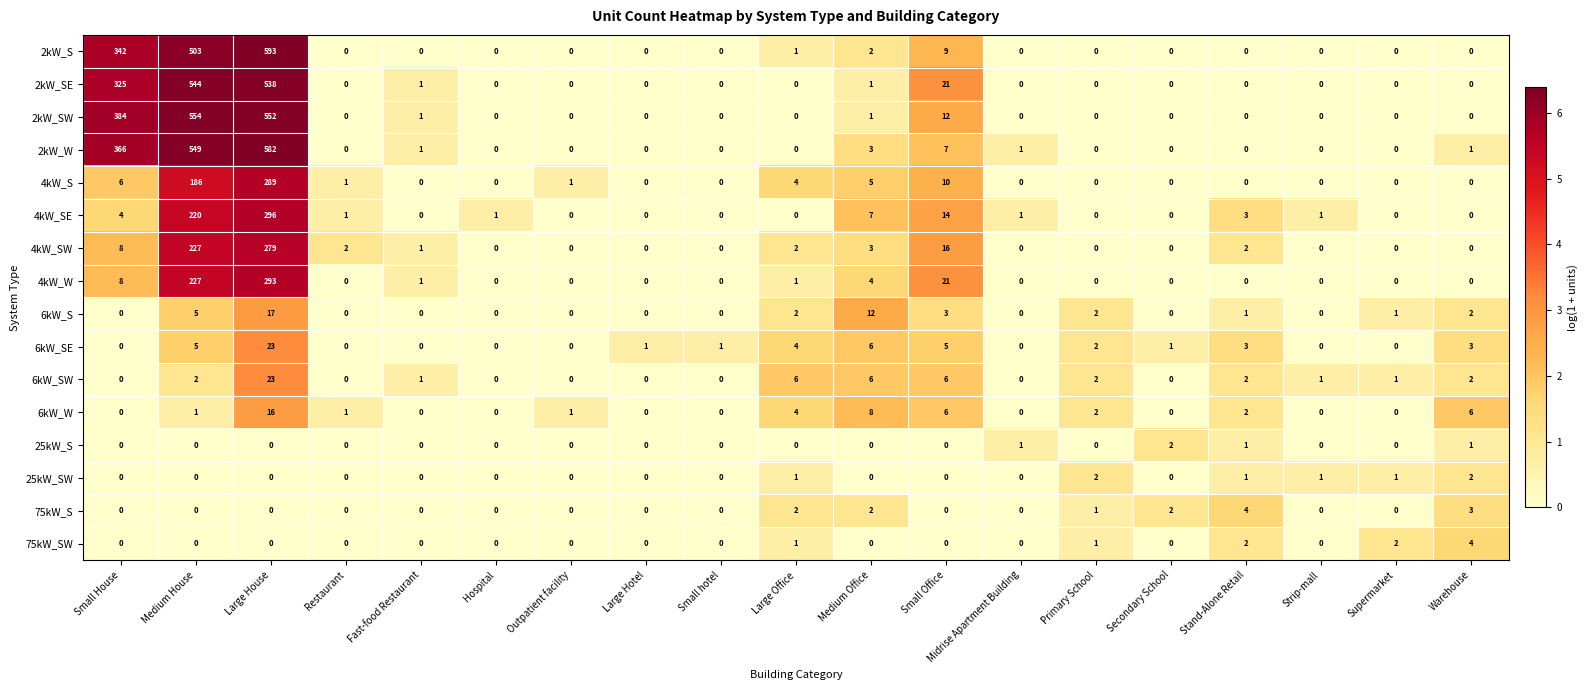

Which series has the widest spread of values?

2kW_S